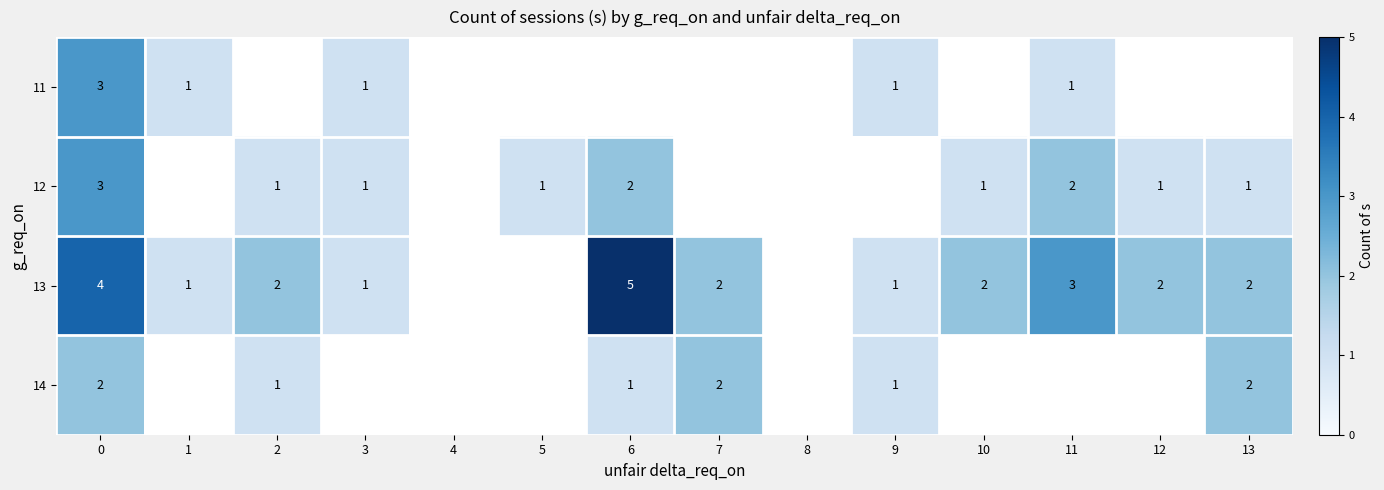

What is the sum of the 13 values at 6 and 0?

9